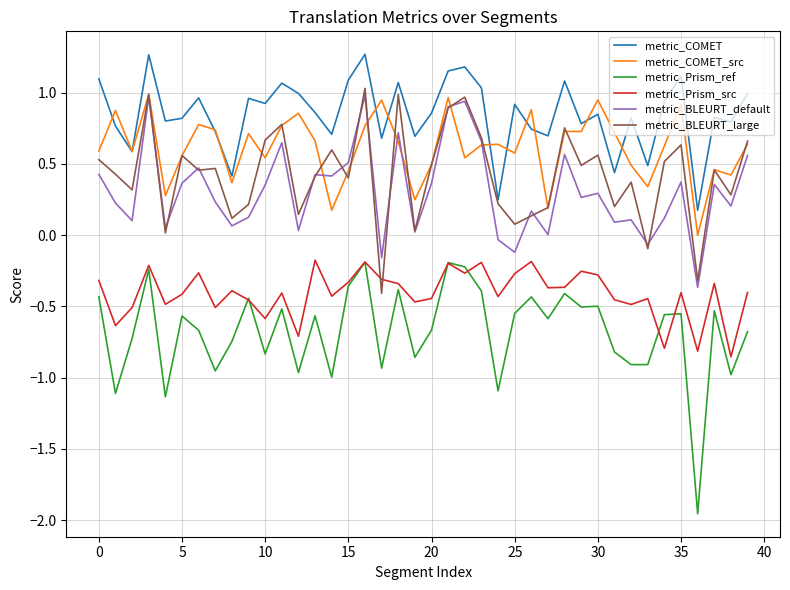

How many lines are shown in the chart?

6